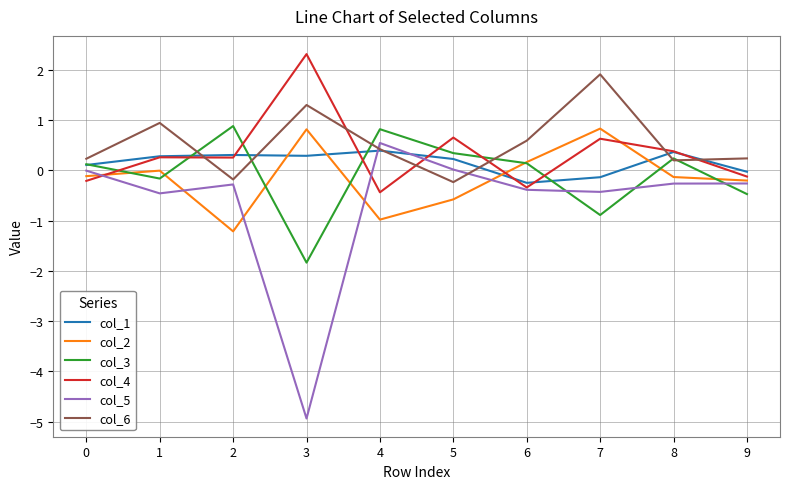

Which series changed the most between 1 and 5?

col_6